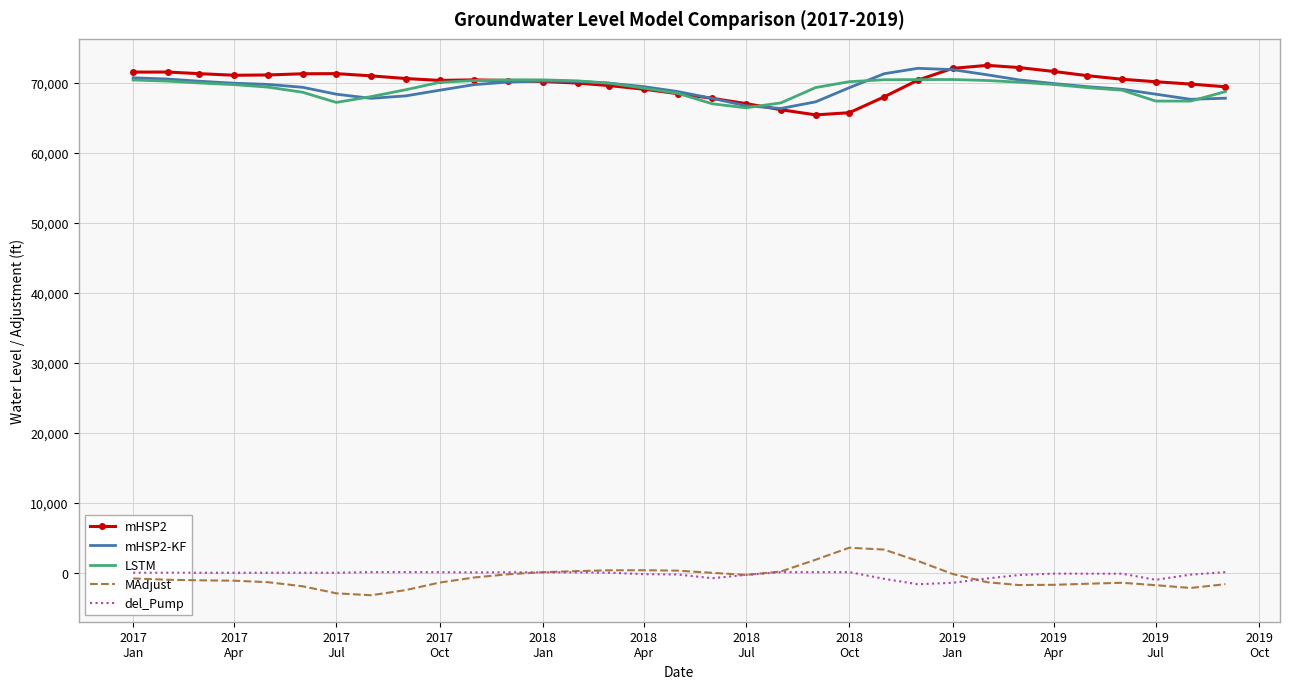

At how many categories does at least one series exceed 37084?

33